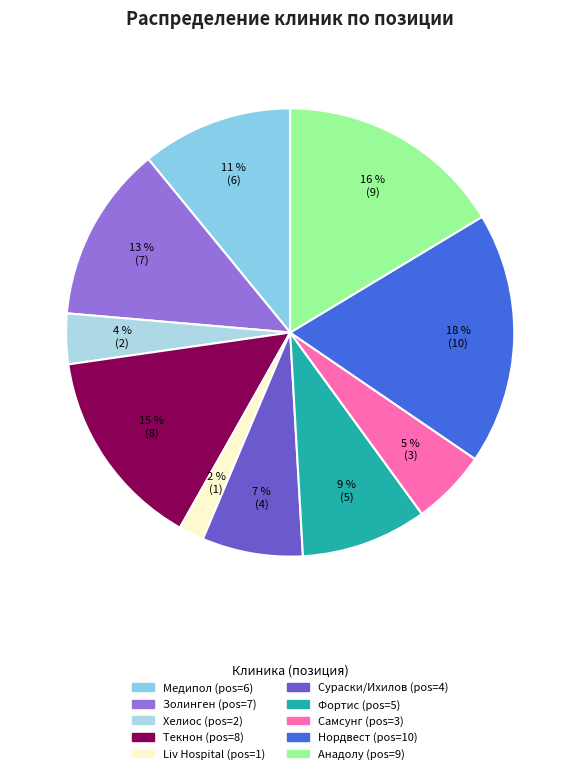

How many slices are in this pie chart?

10